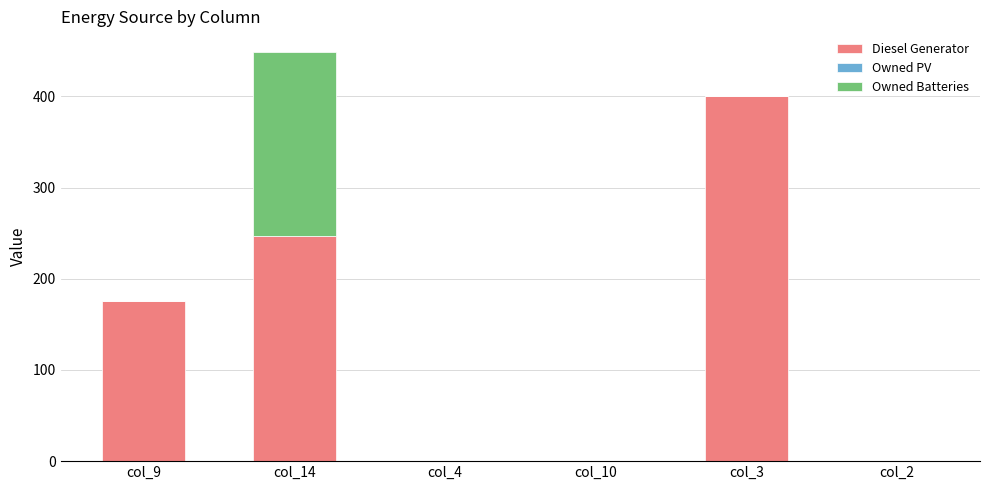

At which category is the sum across all series the highest?

col_14